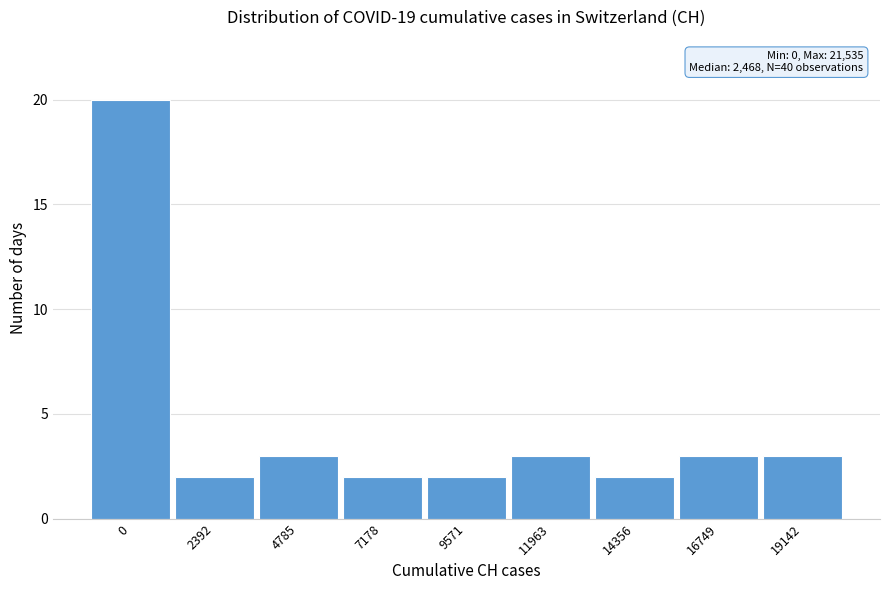

Reading left to right, transcribe all the data shown in this chart.

0=20	2392=2	4785=3	7178=2	9571=2	11963=3	14356=2	16749=3	19142=3